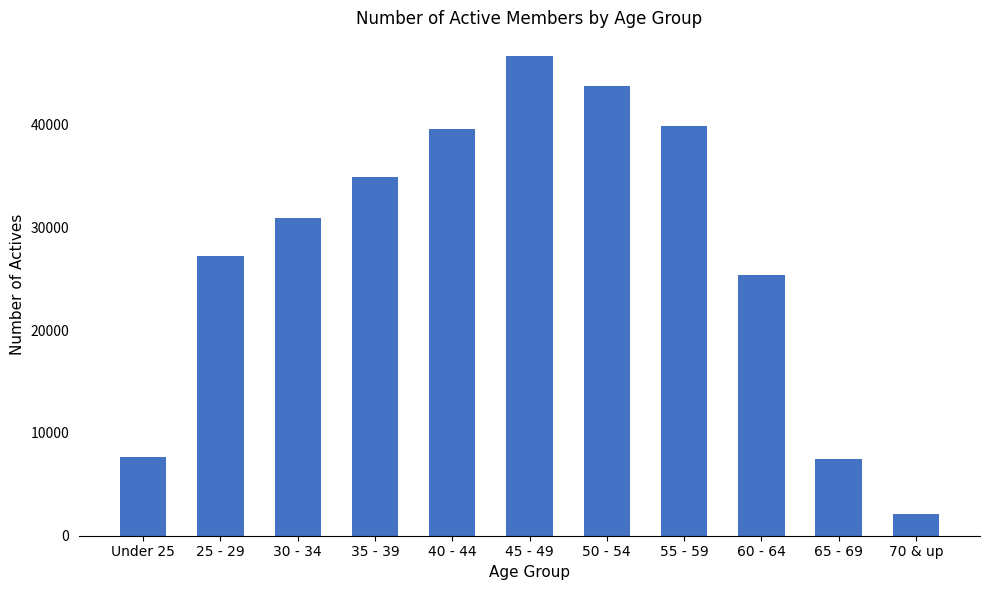

Reading left to right, list all the values displayed in this chart.

Under 25=7620	25 - 29=27199	30 - 34=30904	35 - 39=34896	40 - 44=39580	45 - 49=46610	50 - 54=43716	55 - 59=39852	60 - 64=25392	65 - 69=7420	70 & up=2102